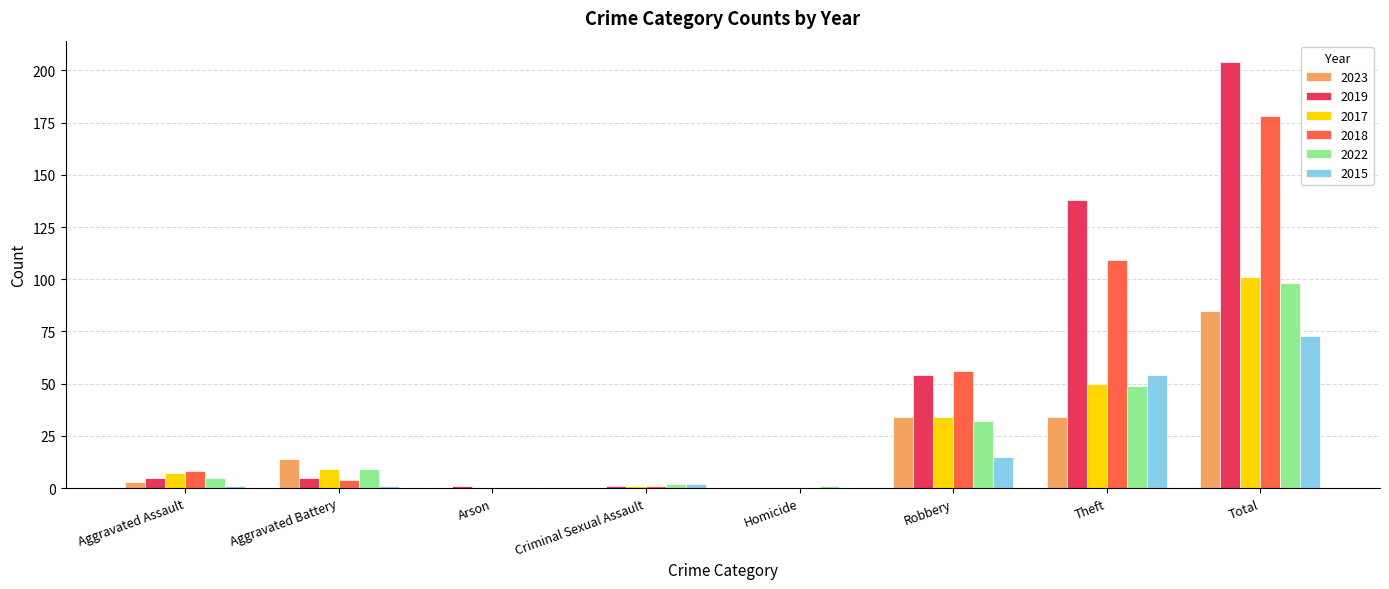

Which series has the largest range (max minus min)?

2019